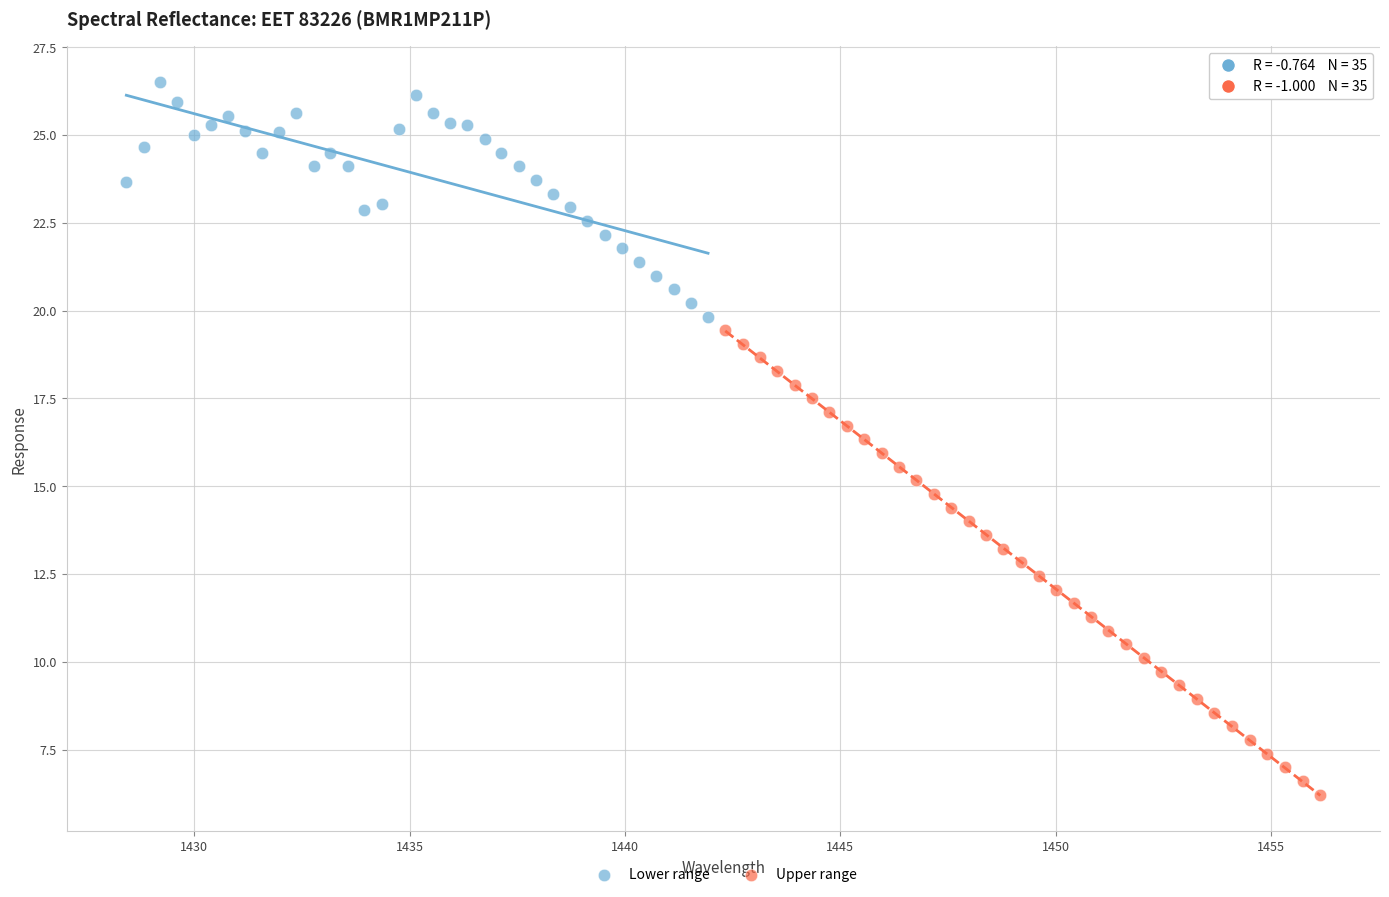

Which series contains the highest Y value?

Lower range